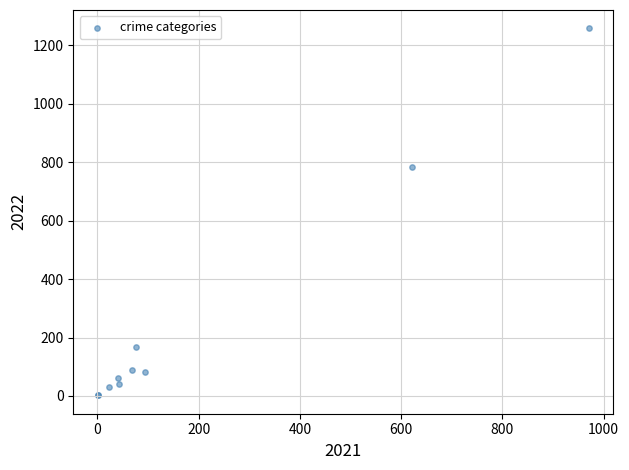

What Y value in the scatter plot is closest to 630?

784